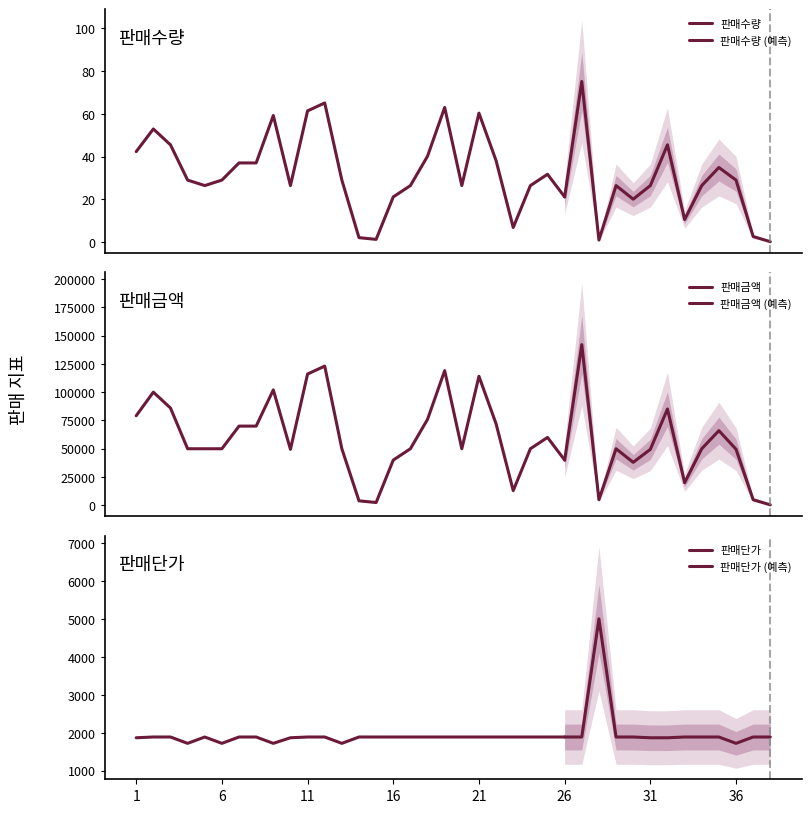

At 20, list the series in order from smallest to largest.

판매수량, 판매단가, 판매금액